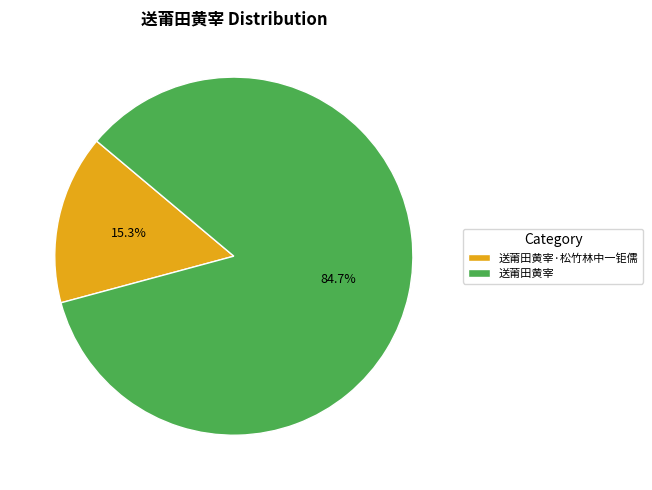

Rank the categories by value from lowest to highest.

送莆田黄宰·松竹林中一钜儒, 送莆田黄宰